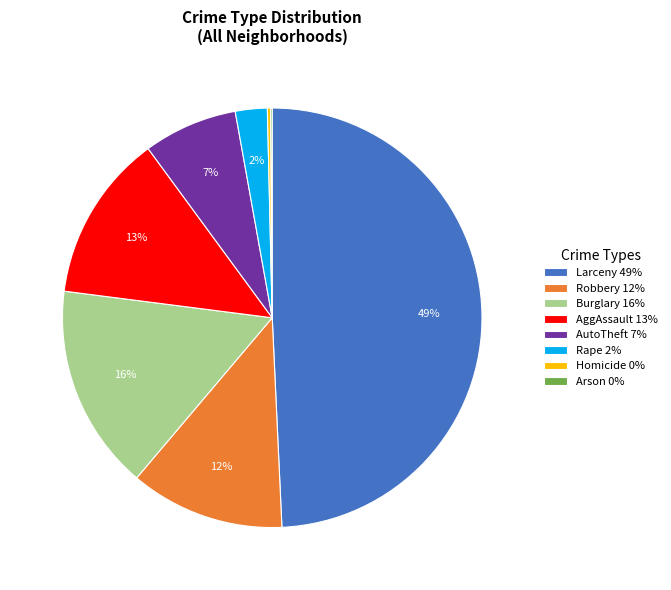

Is Robbery 12% the majority of the pie?

No